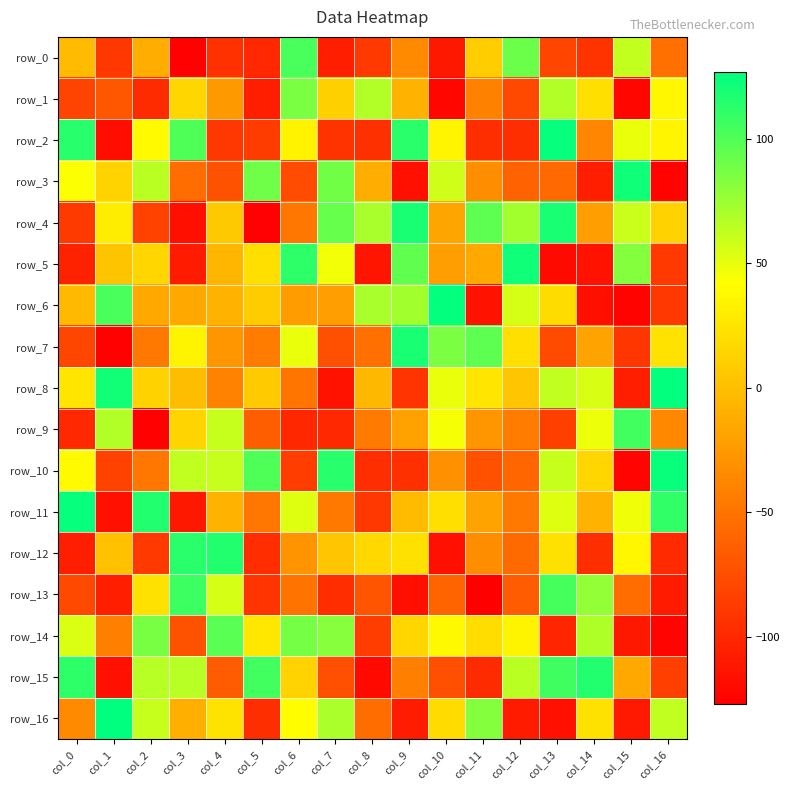

Where does the row_4 series first go above 12?

col_1